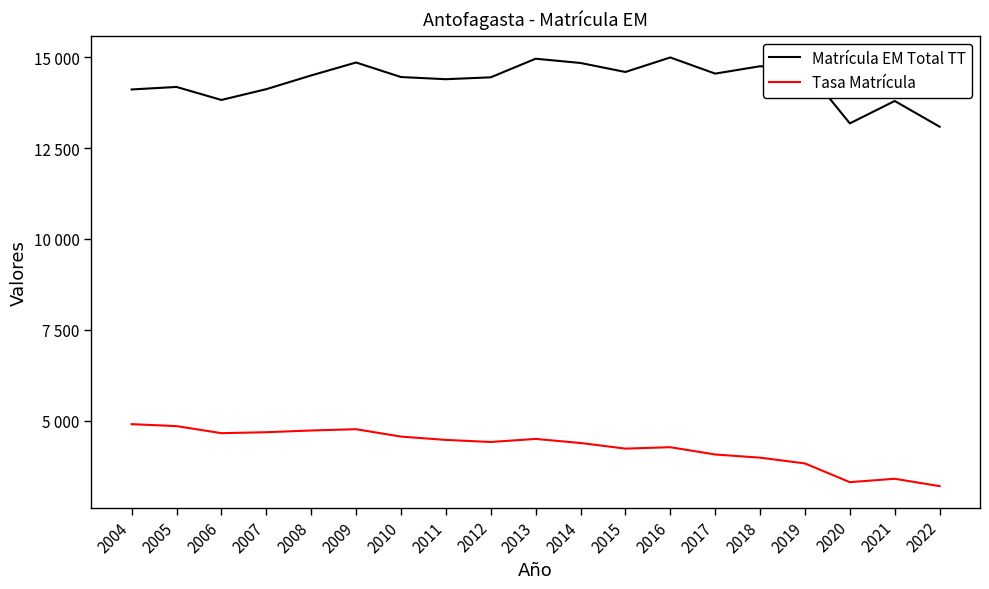

Between 2008 and 2016, which series saw the biggest shift?

Matrícula EM Total TT